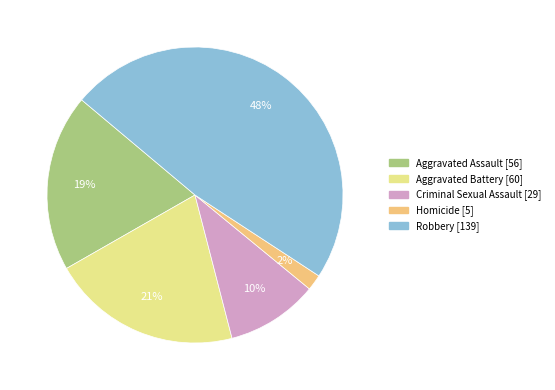

What is the smallest slice in the pie chart?

Homicide